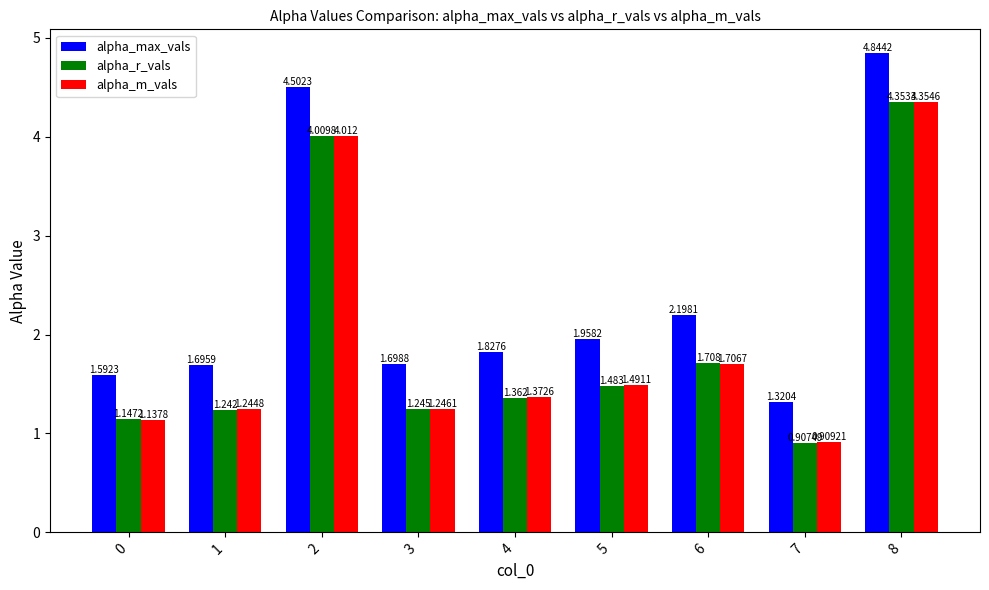

Which category has the lowest value in the alpha_m_vals series?

7